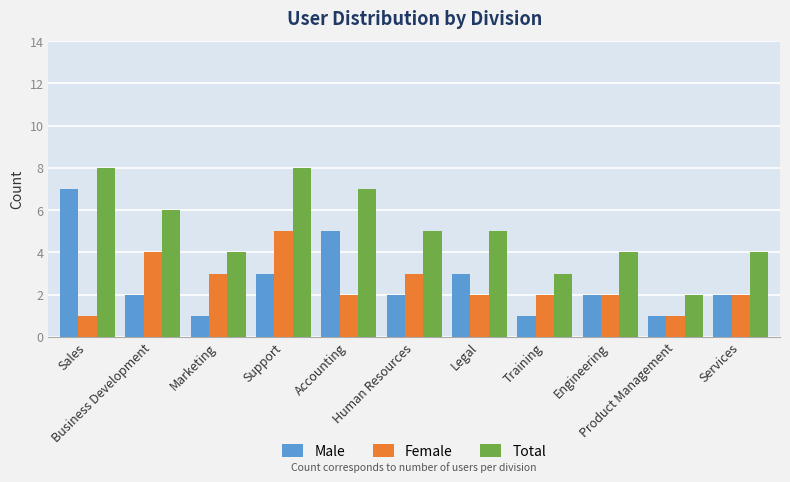

What is the sum of all Male values?

29